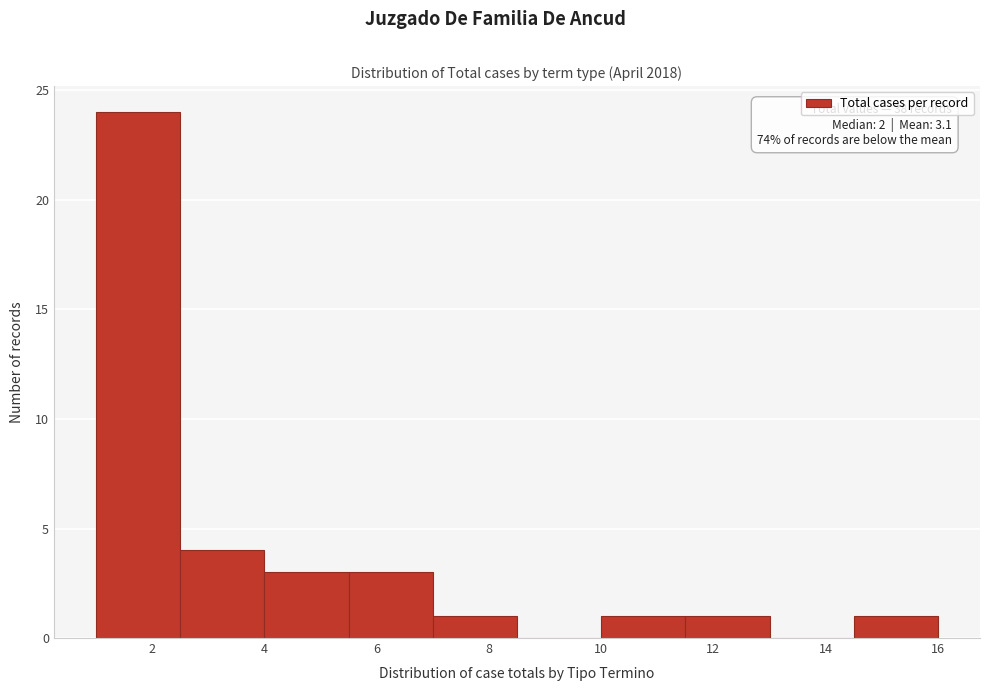

Over which range of the x-axis is the bar tallest?

1.0 to 2.5